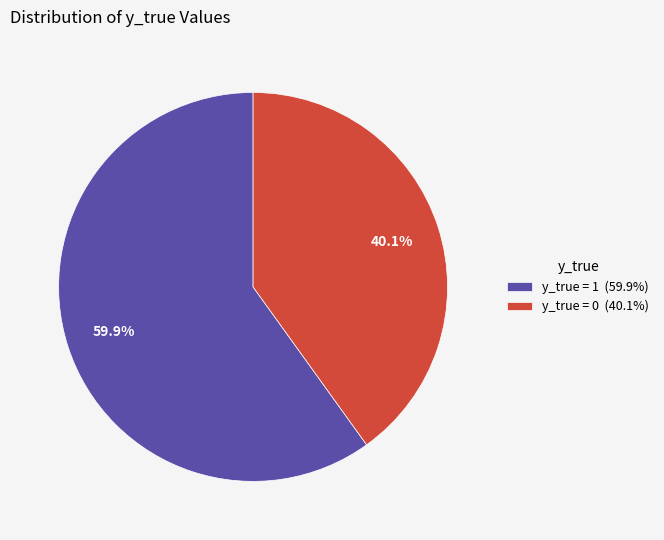

Rank the categories by value from highest to lowest.

y_true = 1 (59.9%), y_true = 0 (40.1%)